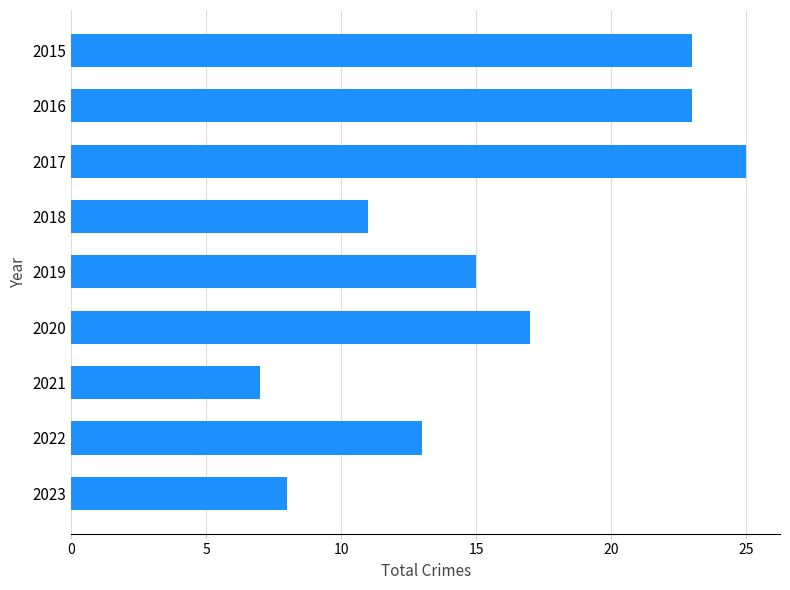

What is the value of the 1st bar from the top?

23